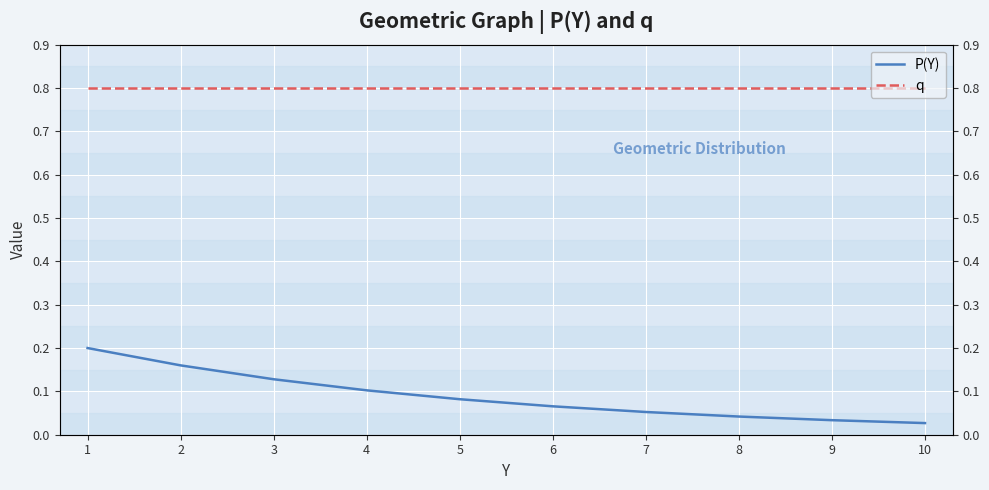

True or false: P(Y) and q cross at least once.

False